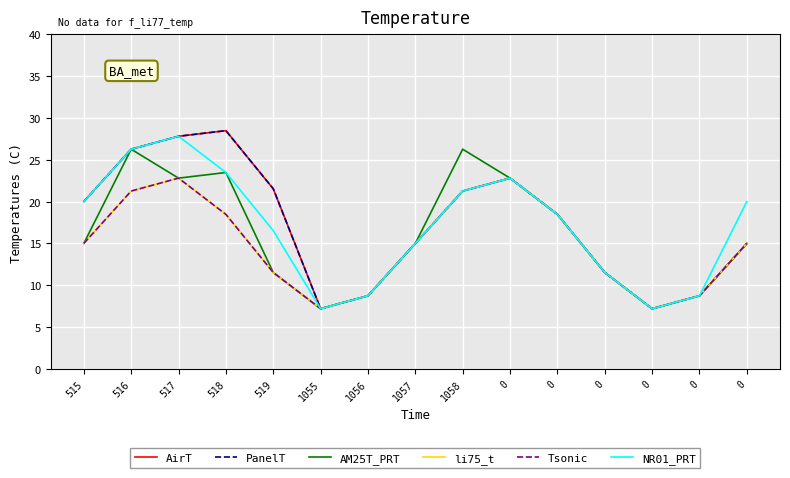

Reading left to right, transcribe all the data shown in this chart.

AirT: 20.0	26.3	27.8	28.5	21.5	7.2	8.7	15.0	21.3	22.8	18.5	11.5	7.2	8.7	15.0
PanelT: 20.0	26.3	27.8	28.5	21.5	7.2	8.7	15.0	21.3	22.8	18.5	11.5	7.2	8.7	15.0
AM25T_PRT: 15.0	26.3	22.8	23.5	11.5	7.2	8.7	15.0	26.3	22.8	18.5	11.5	7.2	8.7	15.0
li75_t: 15.0	21.3	22.8	18.5	11.5	7.2	8.7	15.0	21.3	22.8	18.5	11.5	7.2	8.7	15.0
Tsonic: 15.0	21.3	22.8	18.5	11.5	7.2	8.7	15.0	21.3	22.8	18.5	11.5	7.2	8.7	15.0
NR01_PRT: 20.0	26.3	27.8	23.5	16.5	7.2	8.7	15.0	21.3	22.8	18.5	11.5	7.2	8.7	20.0